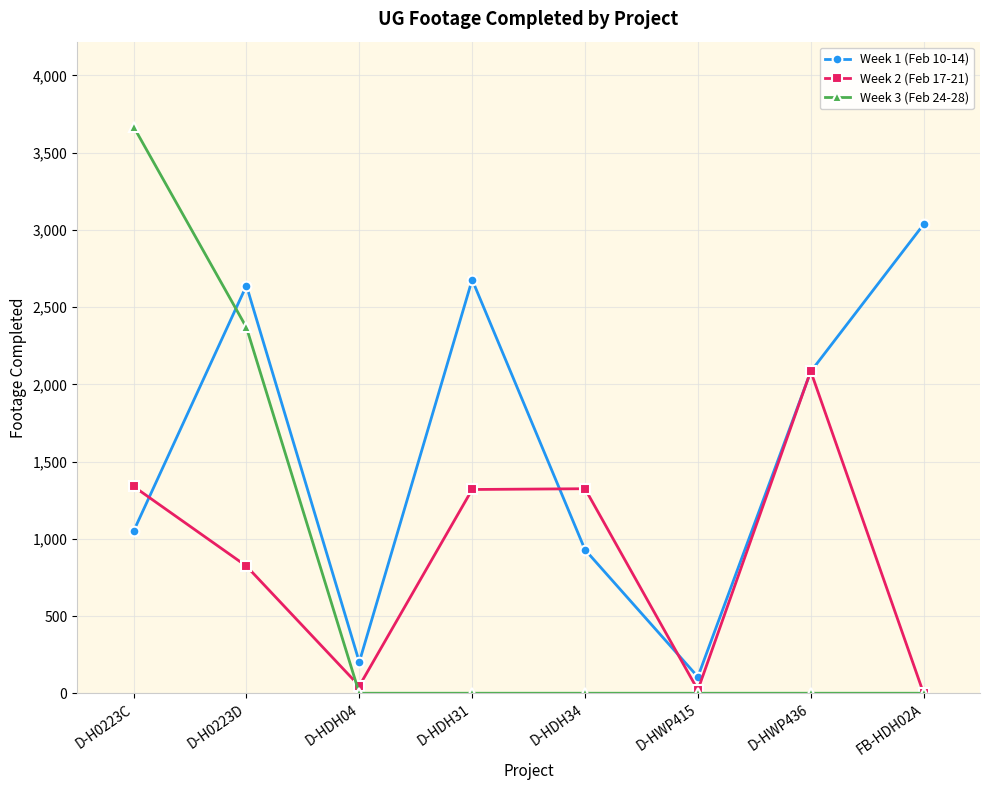

Is it true that Week 3 (Feb 24-28) equals 1875 at D-HDH31?

False